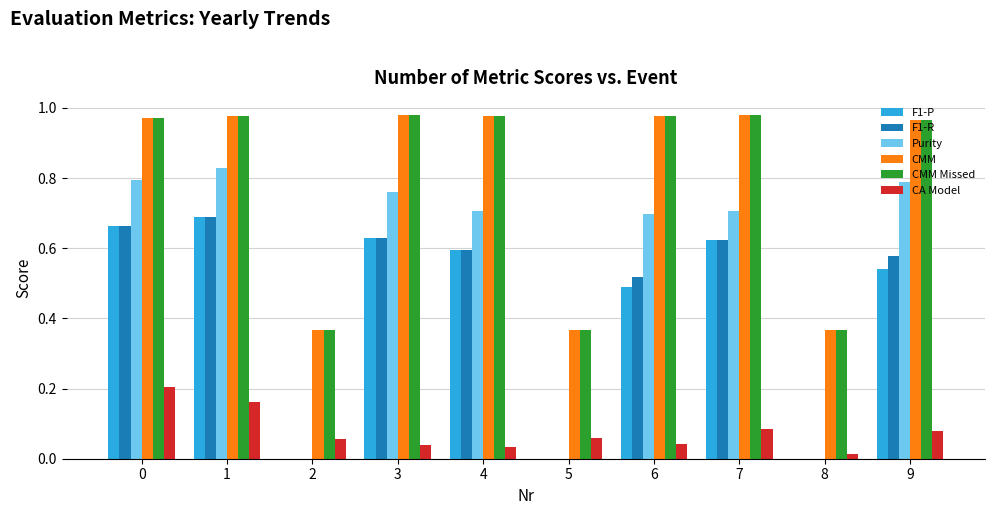

Are the bars grouped side by side (vs. stacked)?

Yes